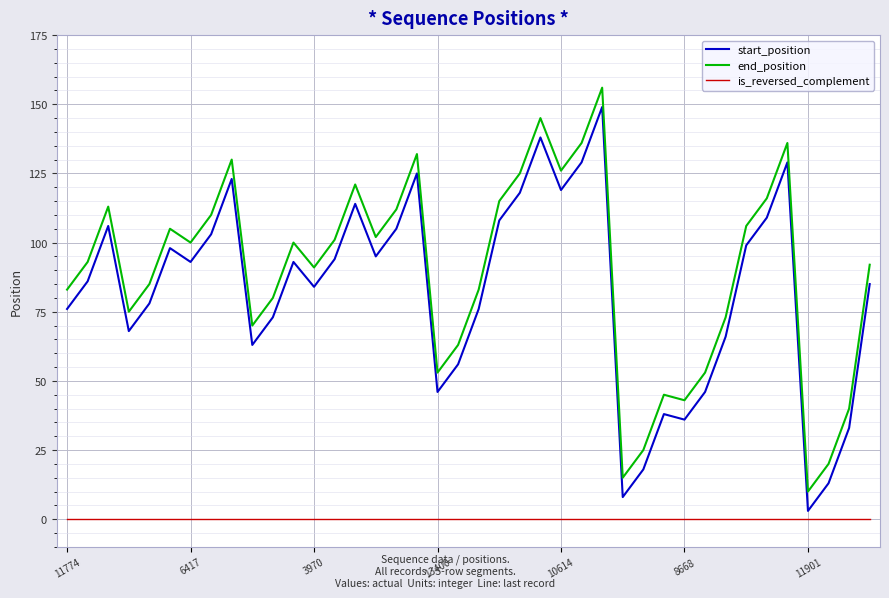

What is the highest value of the end_position series?

156